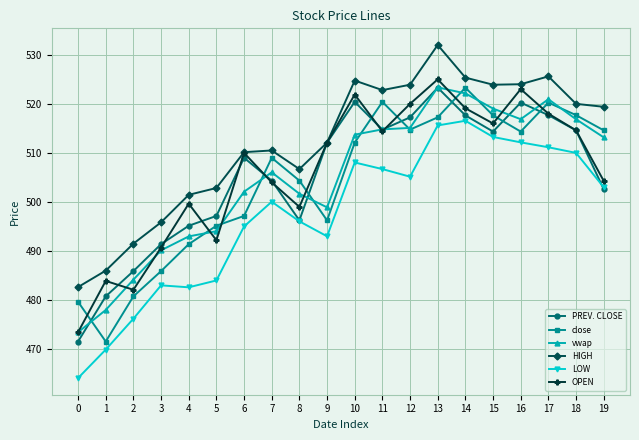

What is the smallest value displayed?

464.1